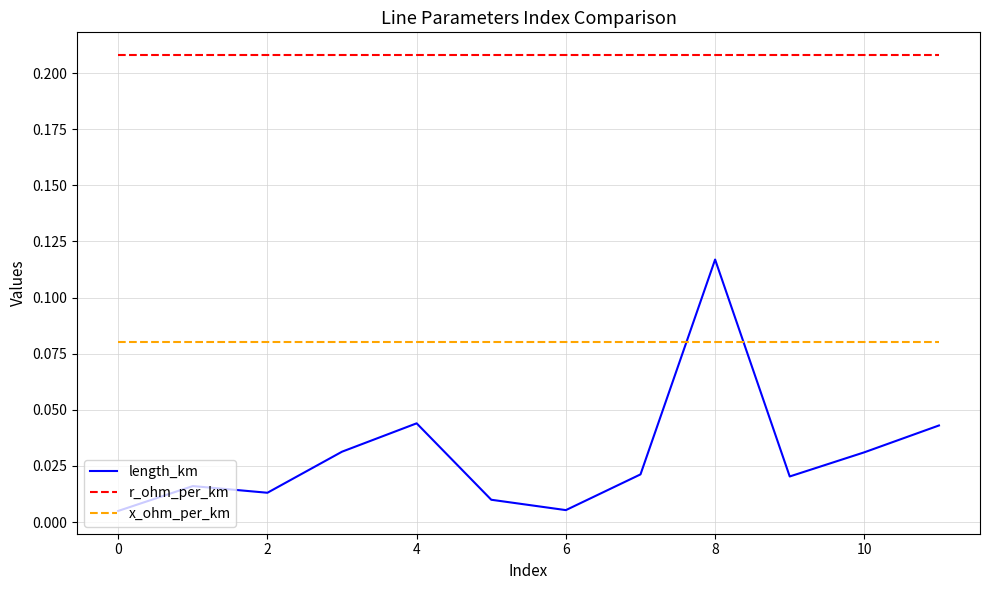

After their last crossing, which series has the higher values: length_km or x_ohm_per_km?

x_ohm_per_km